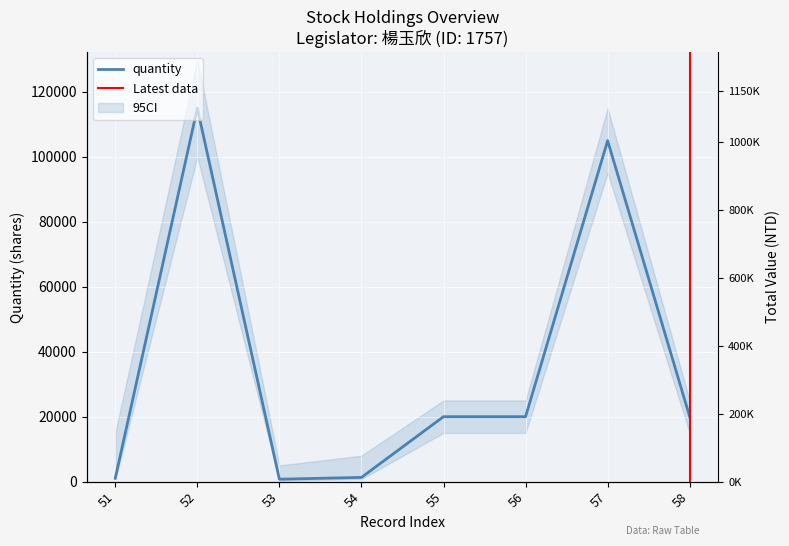

What is the average value of the quantity series?

35386